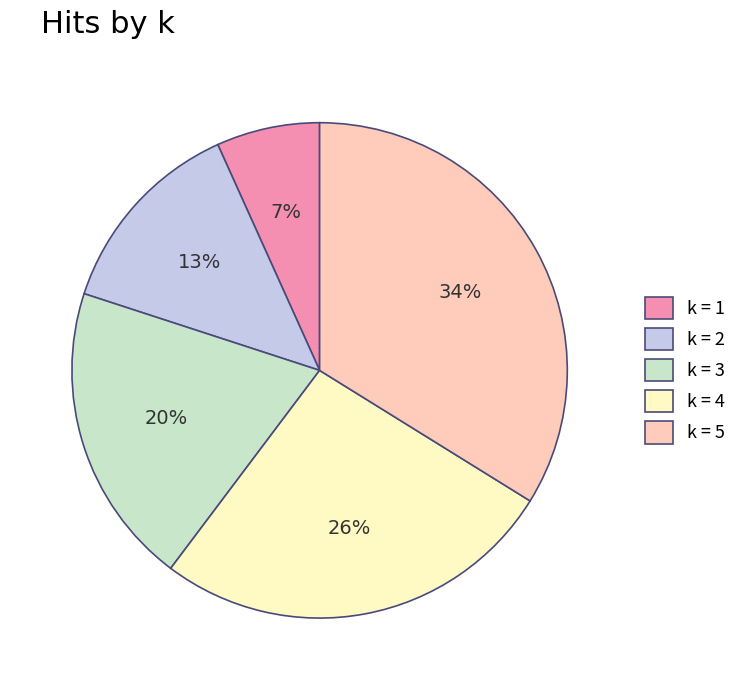

The k = 4 slice represents 26% of the pie. True or false?

True